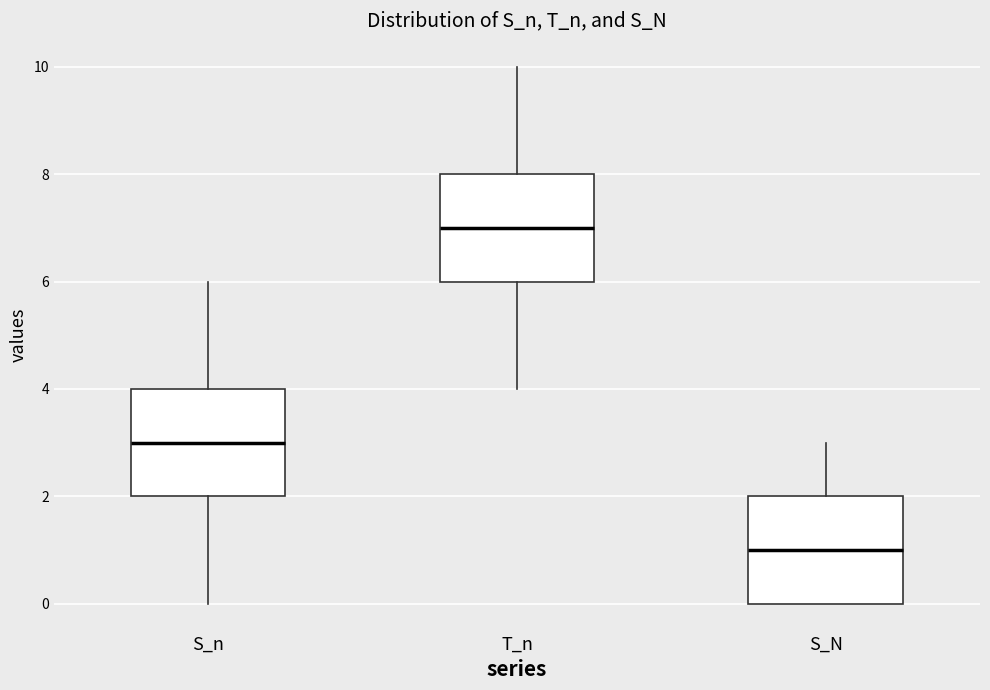

Reading left to right, read every box against the y-axis: the position of its median line, the range the box covers, and the ends of its whiskers. The values are not printed on the chart, so give them approximately, as read against the axis.

S_n: median 3, box 2 to 4, whiskers 0 to 6
T_n: median 7, box 6 to 8, whiskers 4 to 10
S_N: median 1, box 0 to 2, whiskers 0 to 3